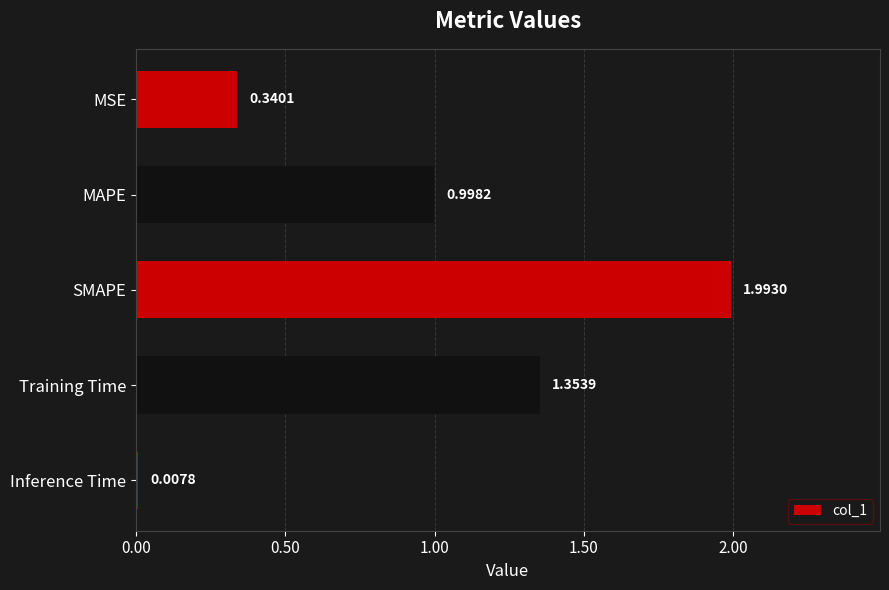

Where is the data nearest to the value 1?

MAPE